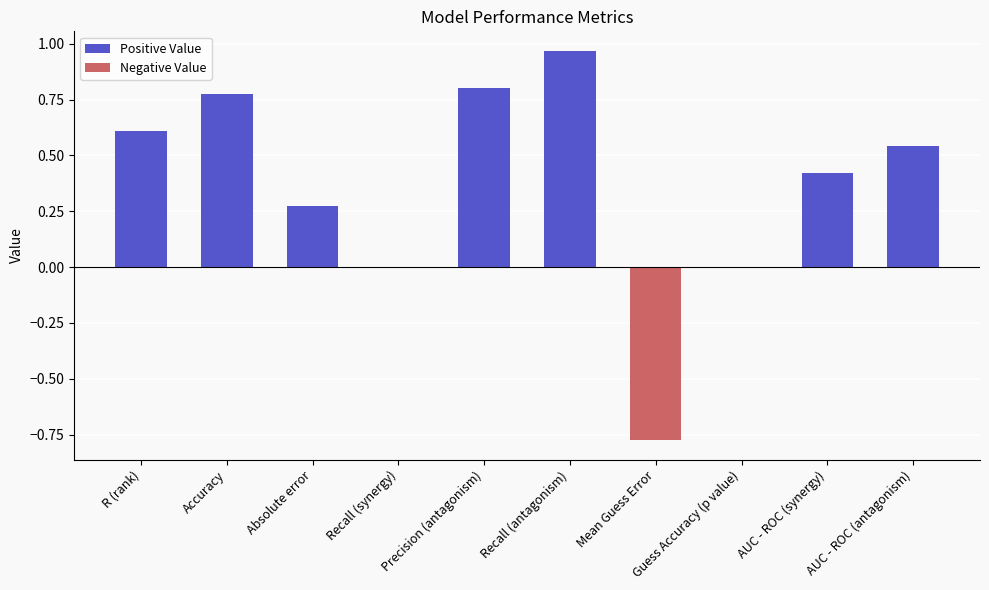

Between AUC - ROC (synergy) and Precision (antagonism), which is larger?

Precision (antagonism)